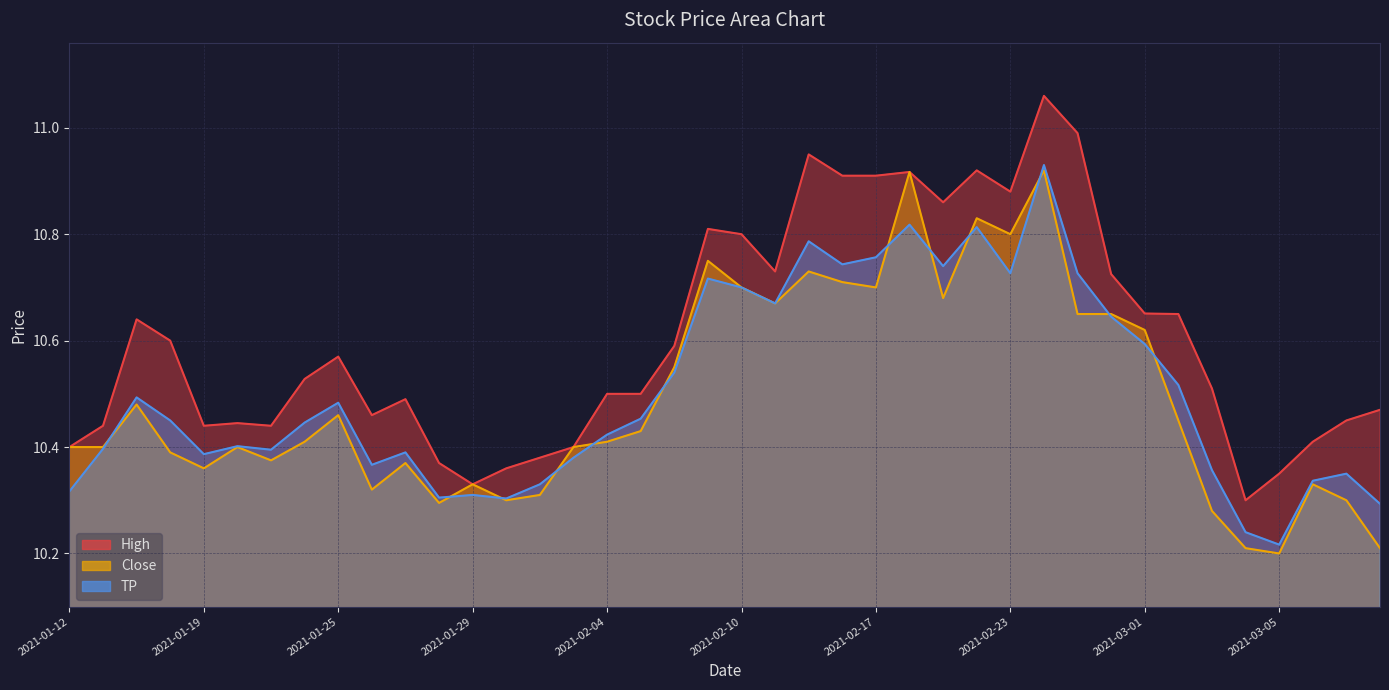

How many lines are shown in the chart?

3